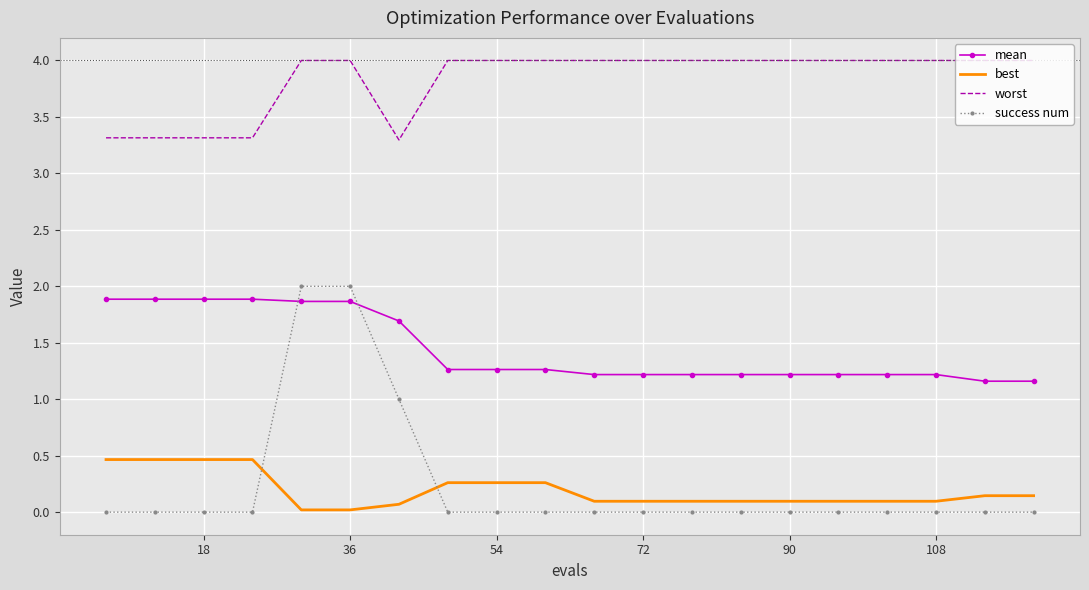

Which series has the largest total across all categories?

worst